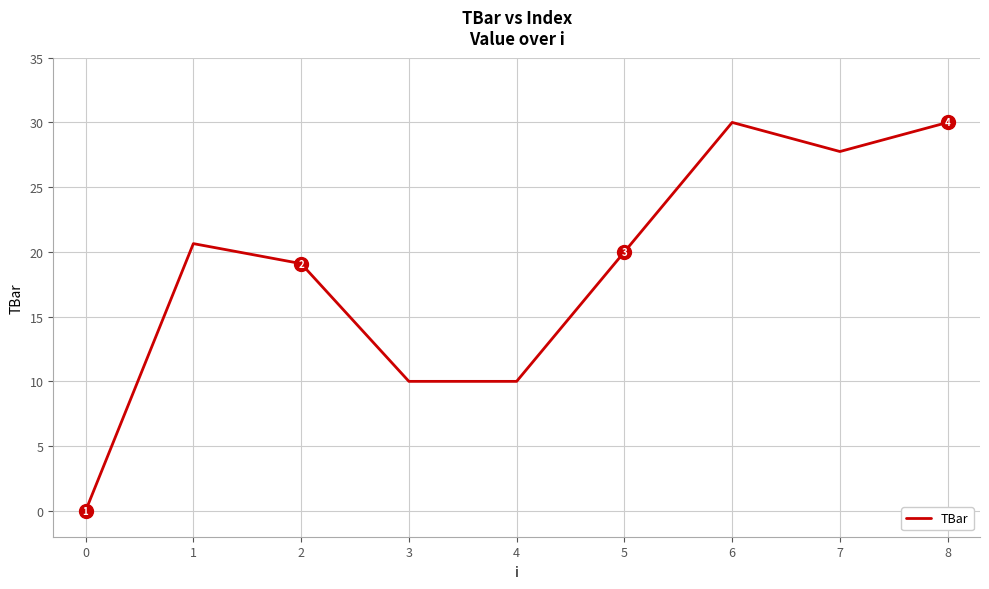

True or false: the data has more than 1 interior local peaks.

True